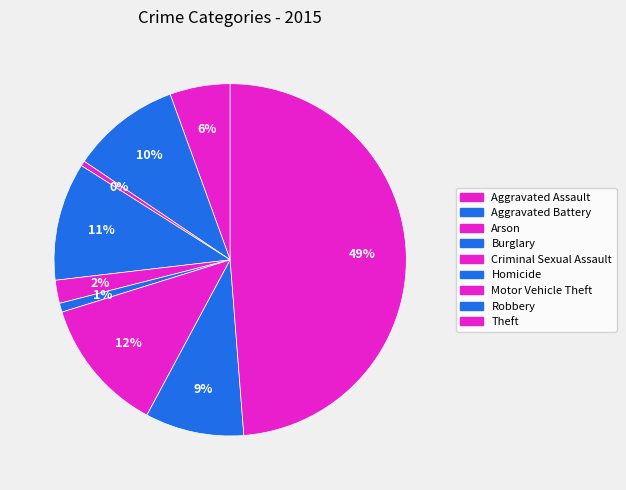

How many segments does this pie chart have?

9